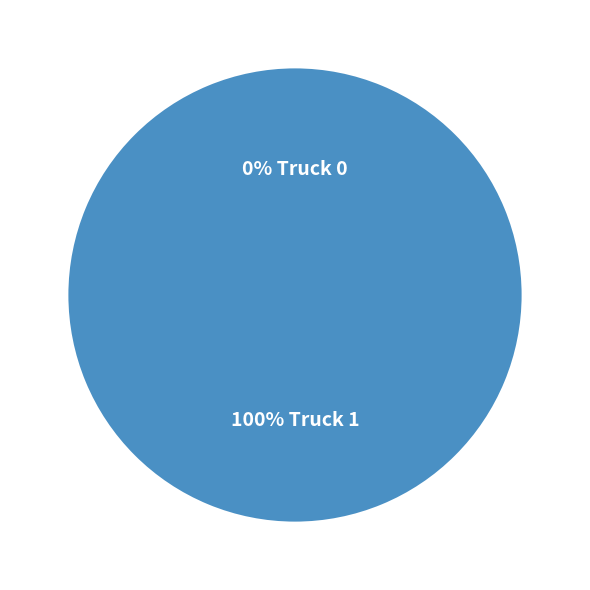

To the nearest percent, what is the difference between the largest and smallest slice percentages?

100%